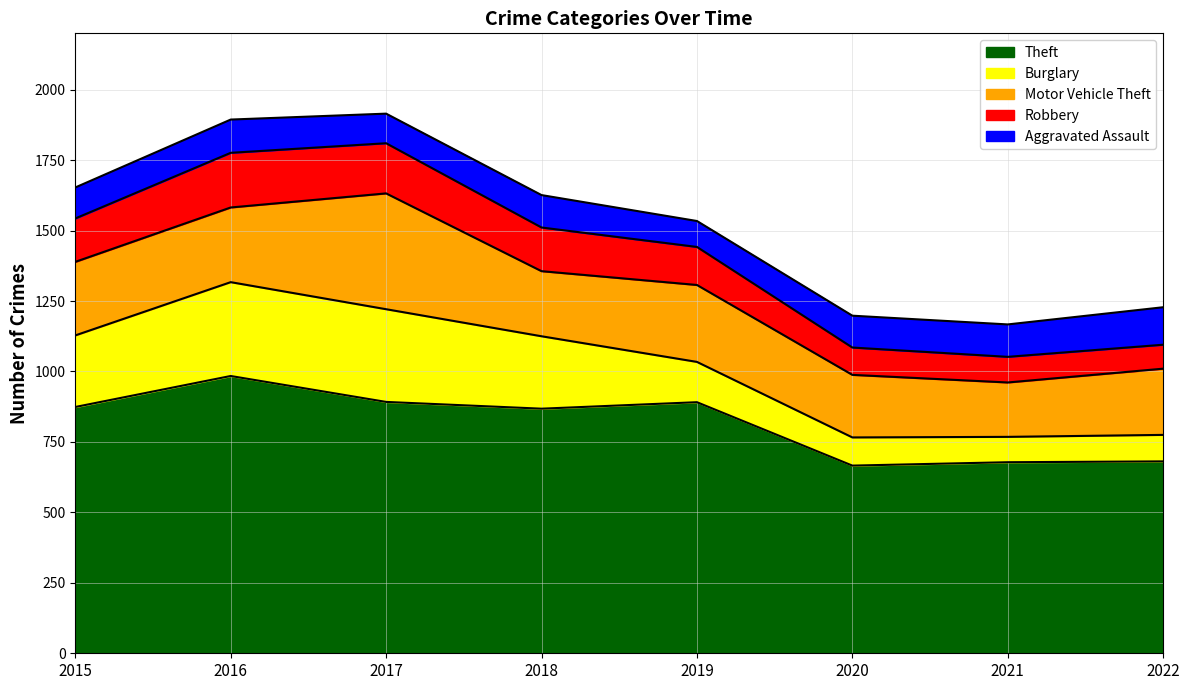

True or false: Theft and Burglary intersect in this chart.

False